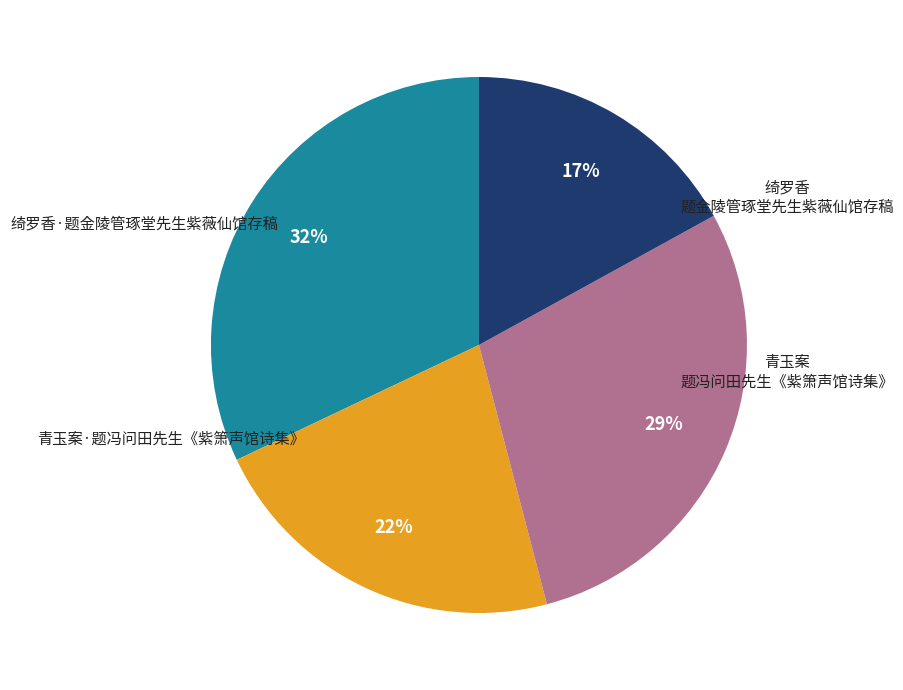

How many slices are in this pie chart?

4